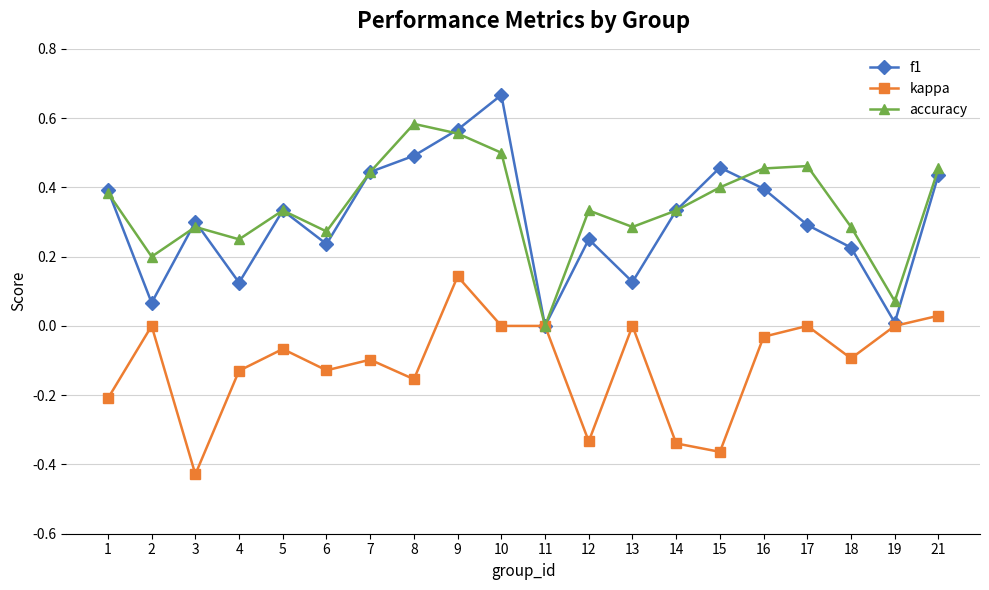

What is the sum of the f1 values at 16 and 21?

0.8